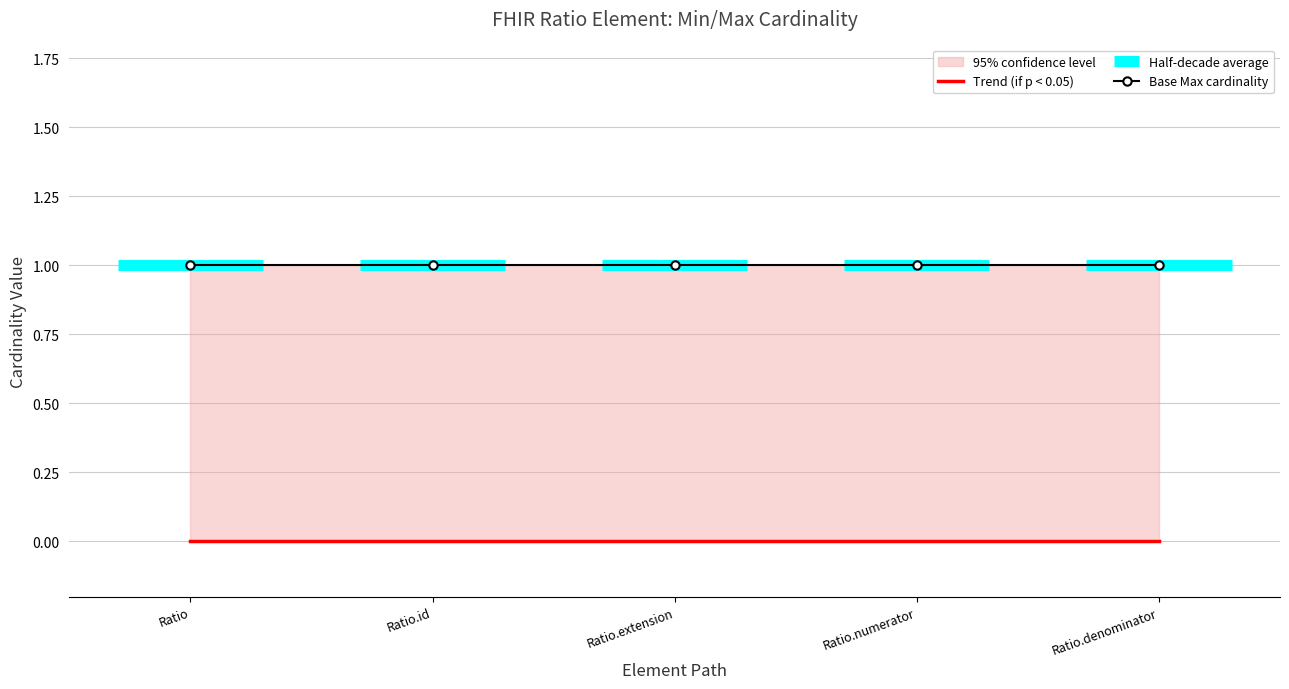

Is this an area chart (filled region under the line)?

No